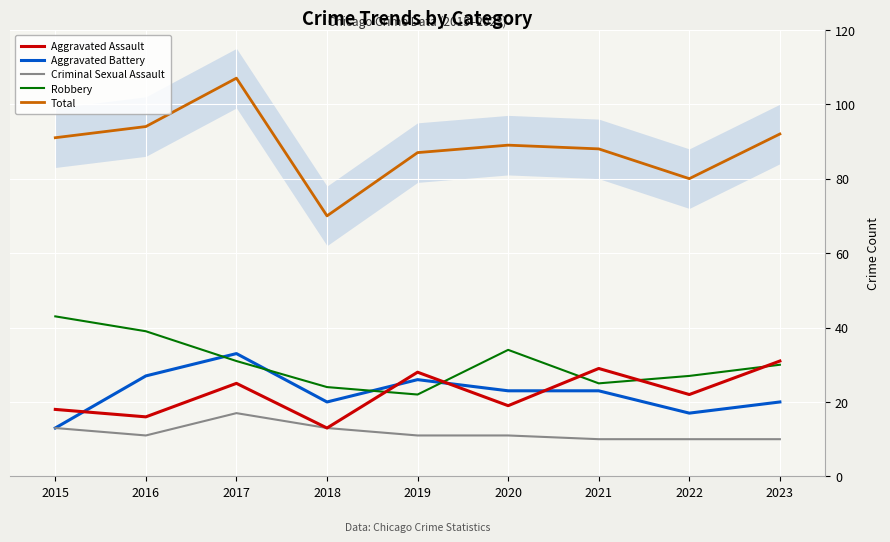

Rank the series at 2019 from highest to lowest value.

Total, Aggravated Assault, Aggravated Battery, Robbery, Criminal Sexual Assault